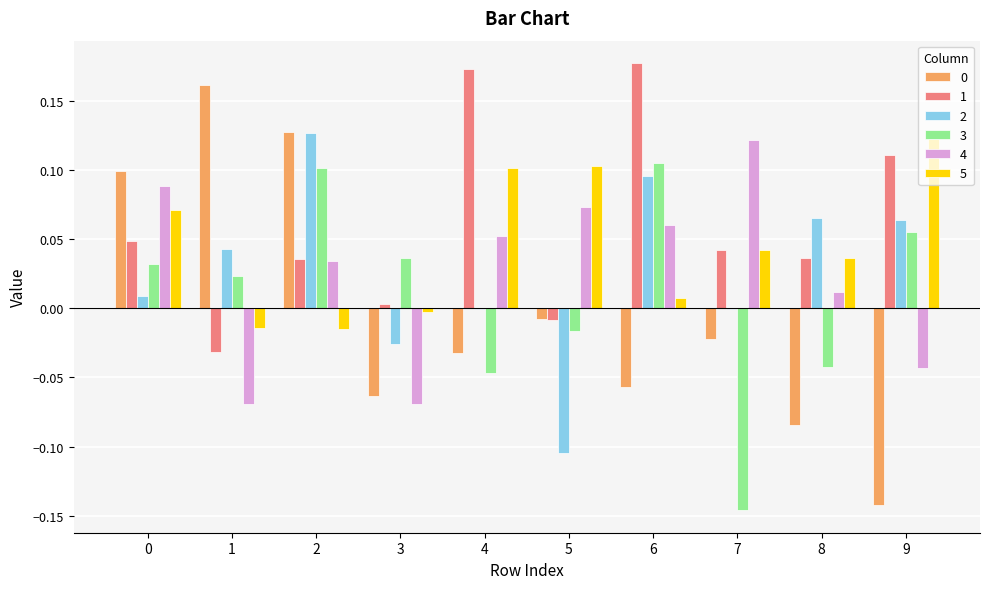

How many data points in 1 are above 0?

8